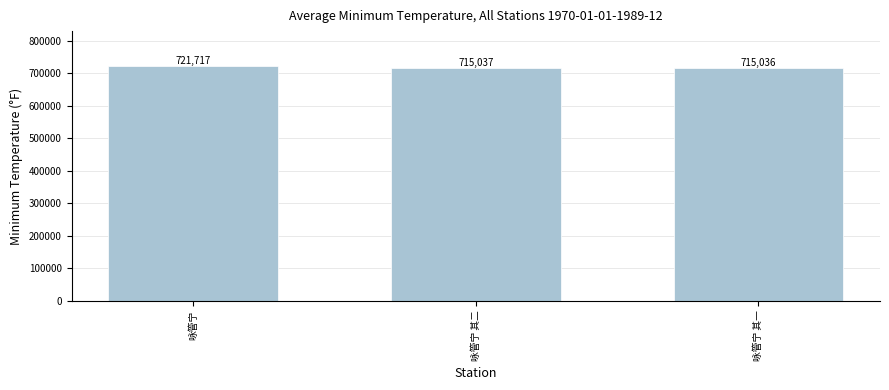

Reading left to right, transcribe all the data shown in this chart.

咏管宁=721717	咏管宁 其二=715037	咏管宁 其一=715036